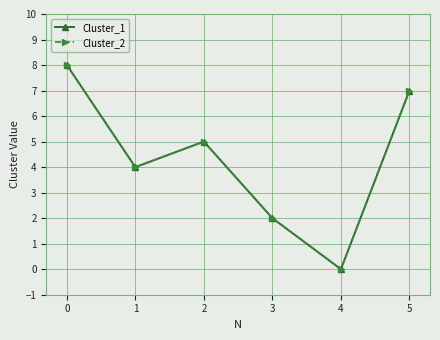

Reading right to left, list all the values displayed in this chart.

Cluster_1: 7	0	2	5	4	8
Cluster_2: 7	0	2	5	4	8